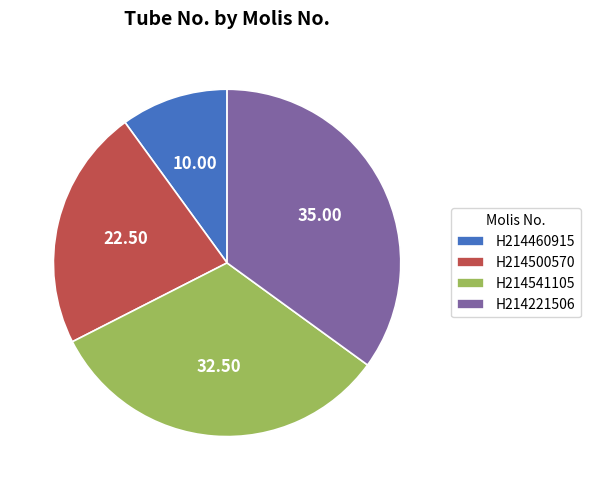

How many segments does this pie chart have?

4